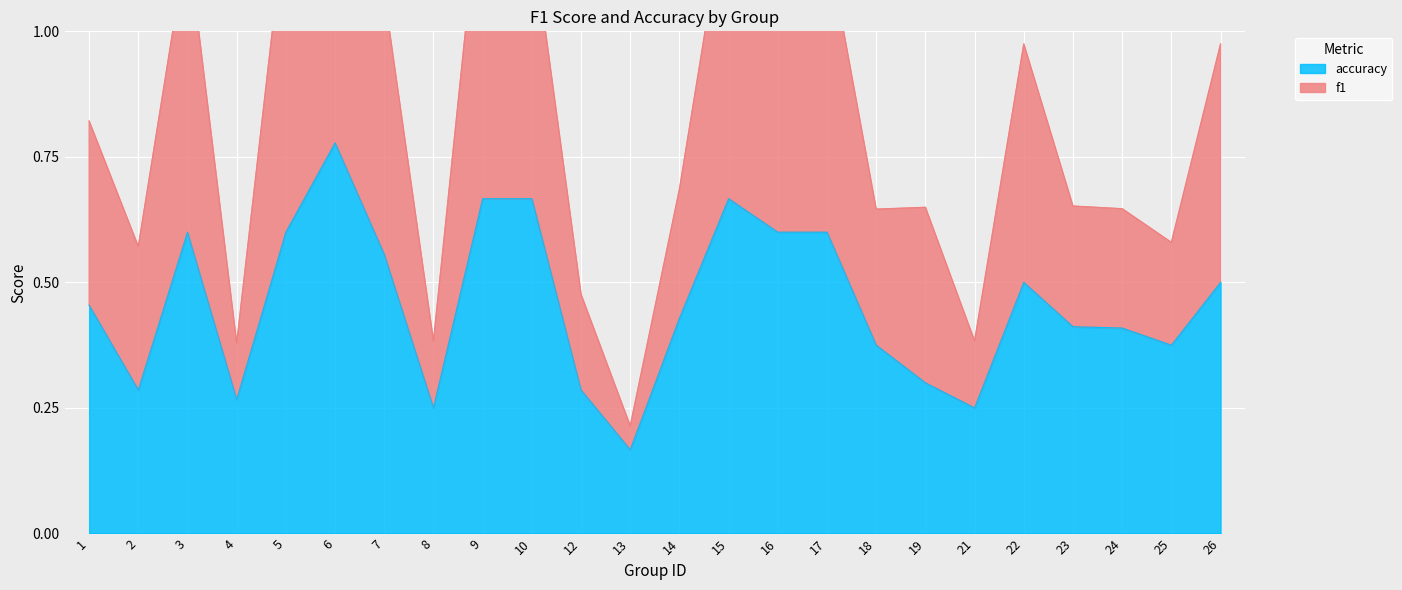

True or false: accuracy has more than 0 points higher than both neighbors.

True